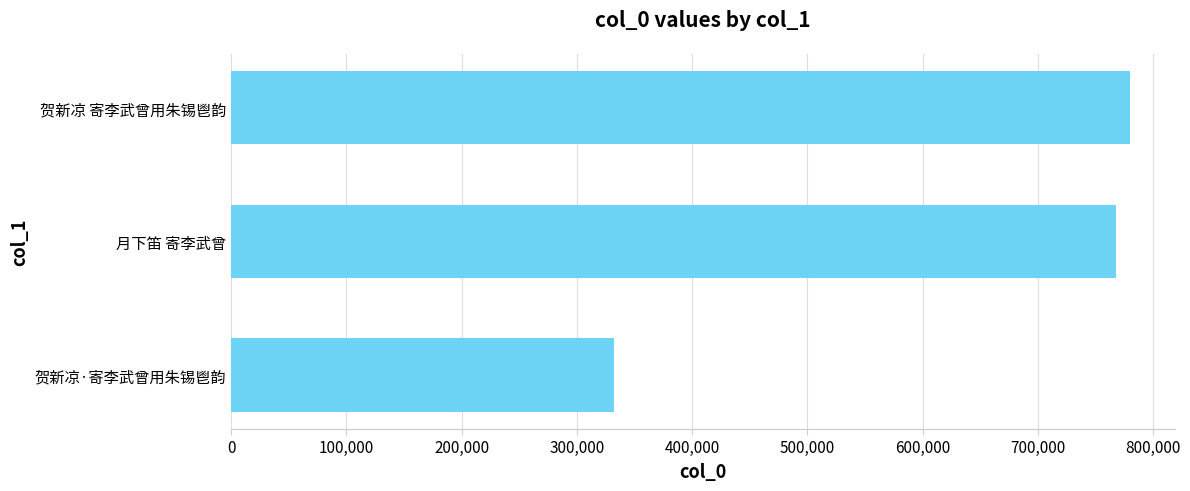

What is the difference between the maximum and minimum values?

448093